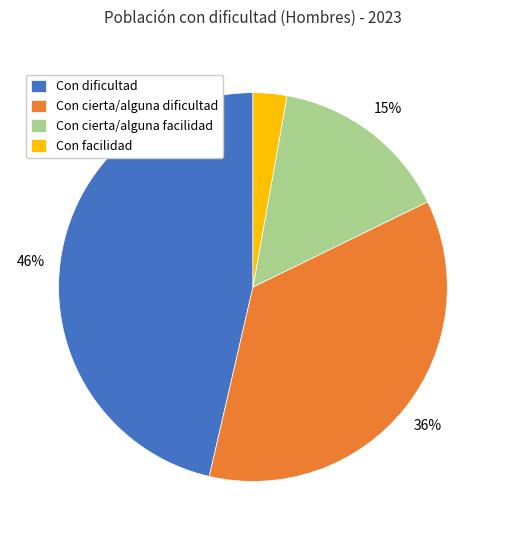

Is the sum of Con dificultad and Con facilidad greater than half?

No